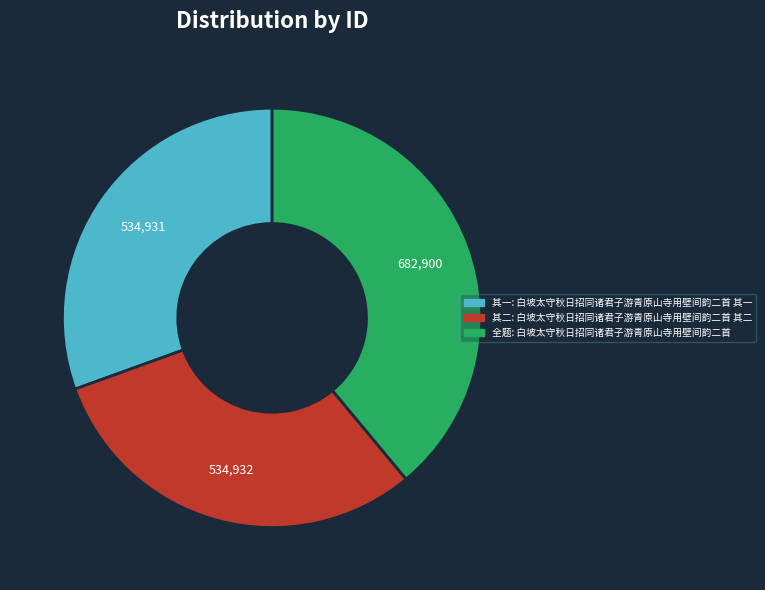

Is there a majority slice in this chart?

No